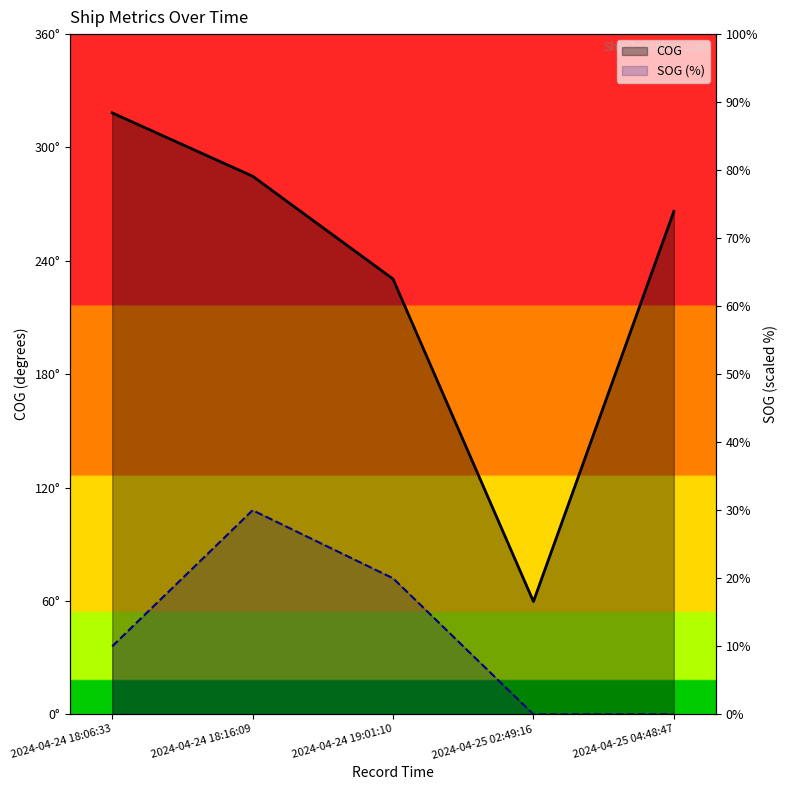

How many SOG (%) values are between 0 and 20?

4